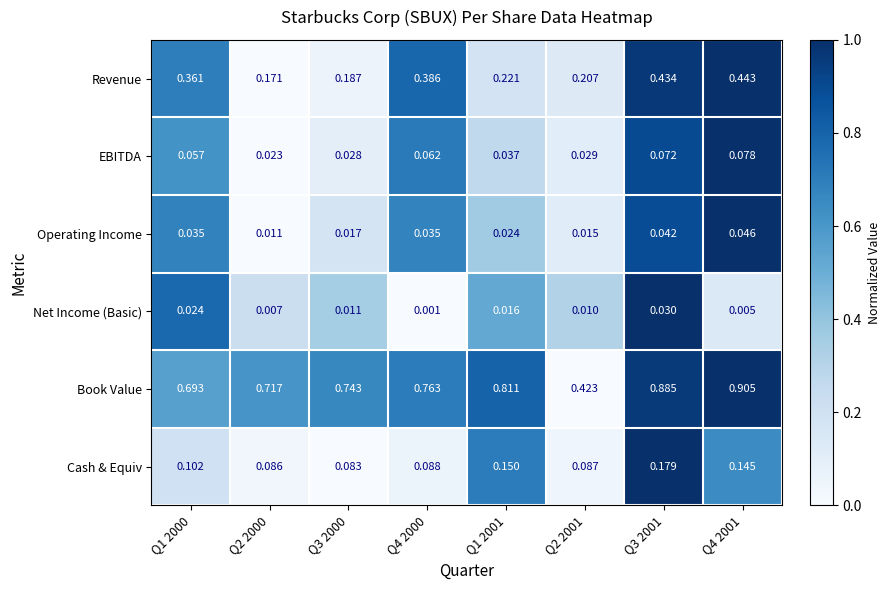

Between Q1 2001 and Q4 2001, which series saw the biggest shift?

Revenue